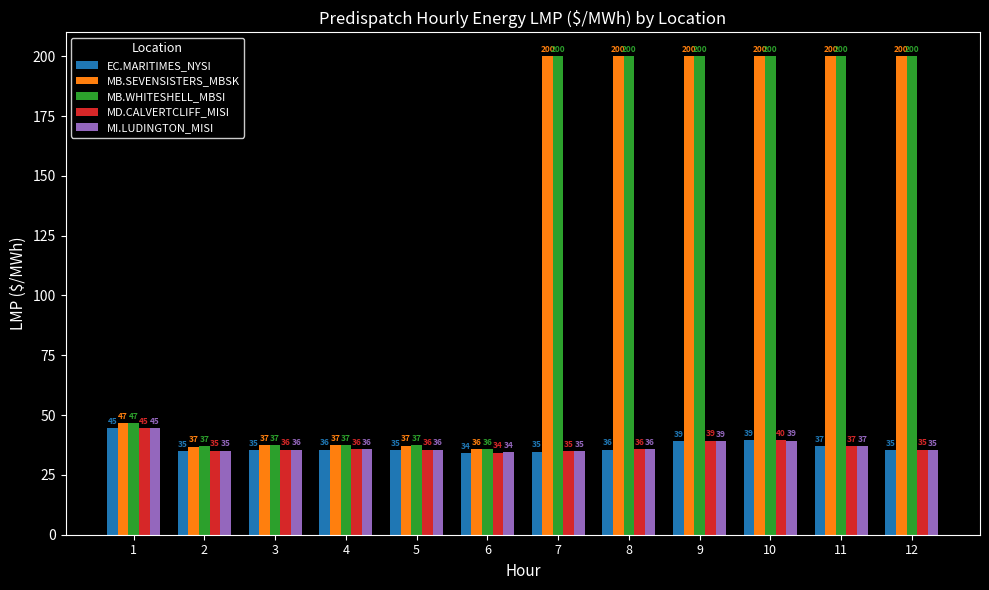

What is the minimum value shown in the chart?

34.1